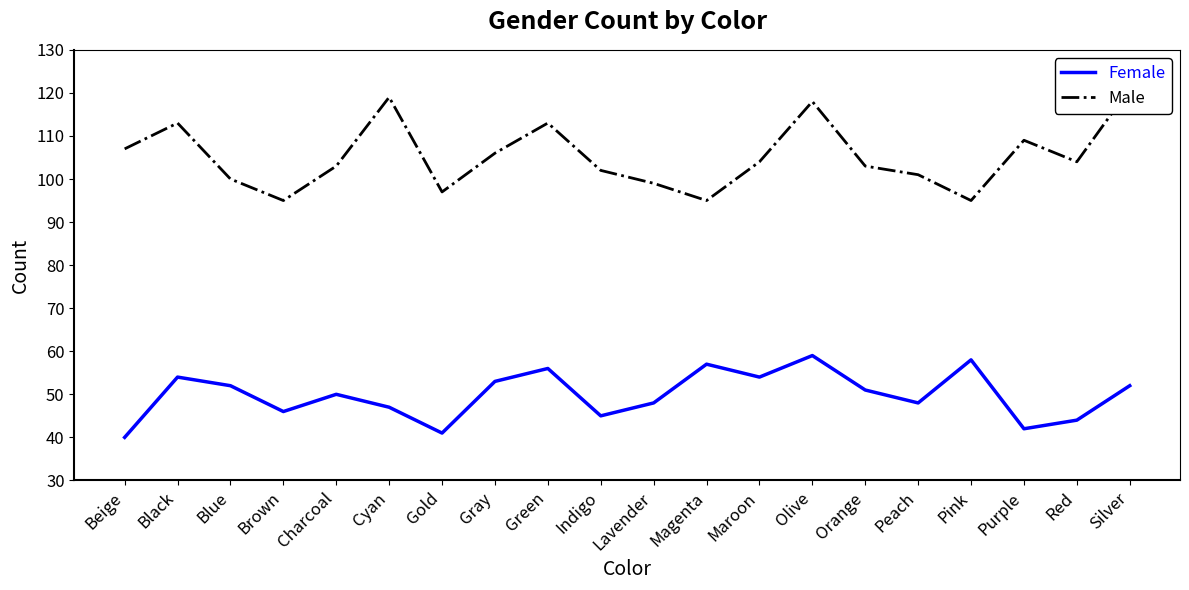

What are all the series names shown in the legend?

Female, Male